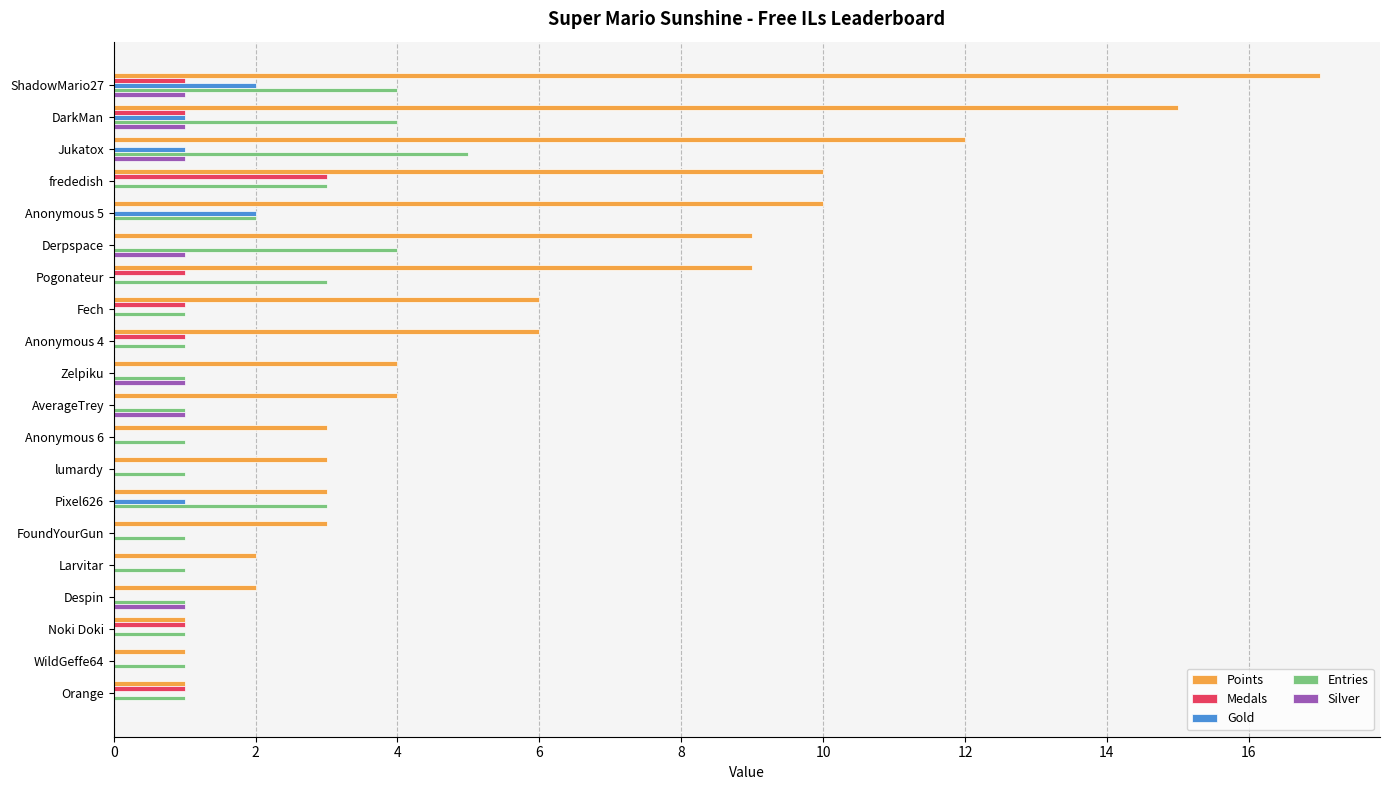

At which category does the chart reach its peak across all series?

ShadowMario27